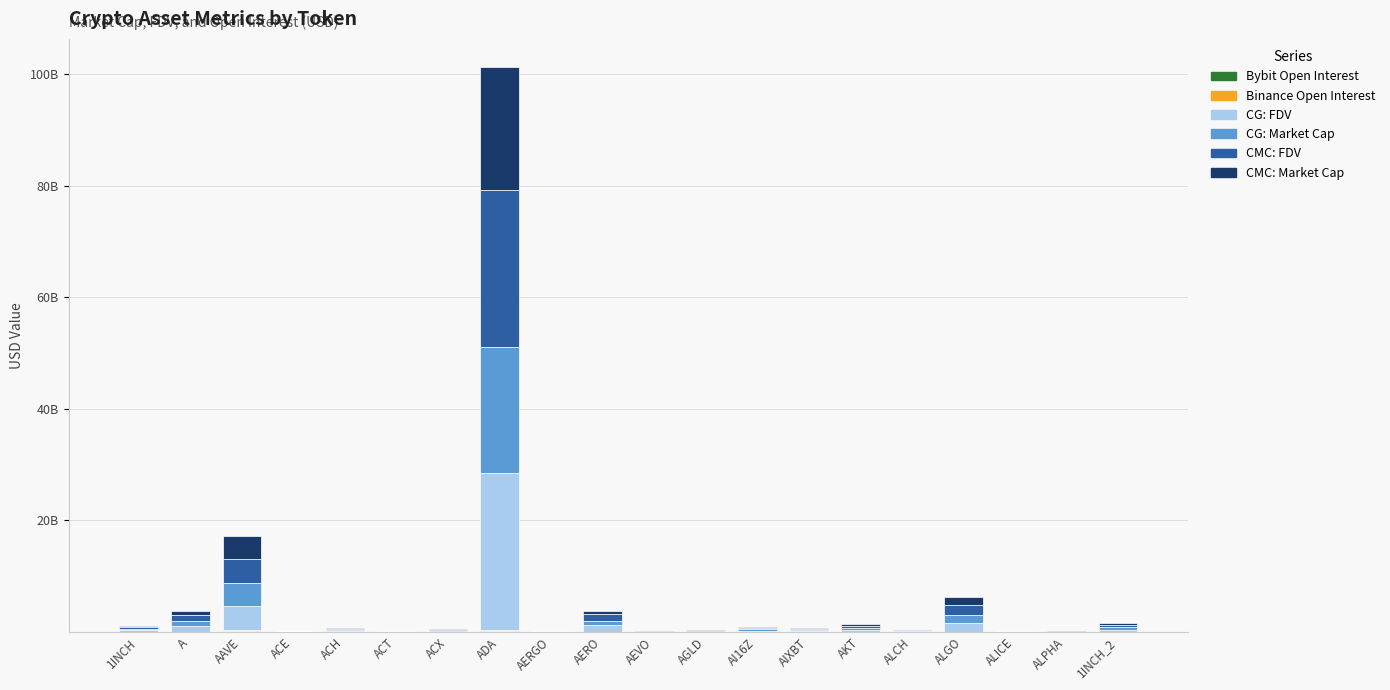

Are the bars horizontal?

No